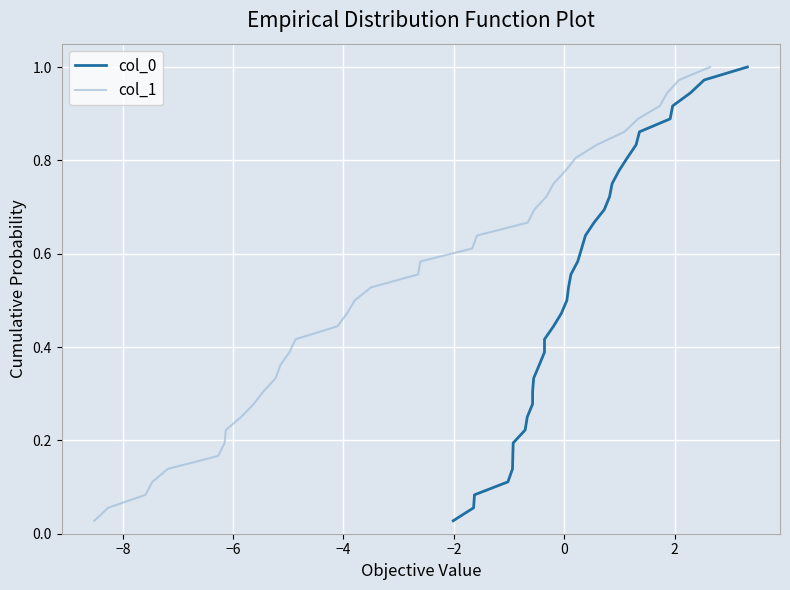

What are all the series names shown in the legend?

col_0, col_1